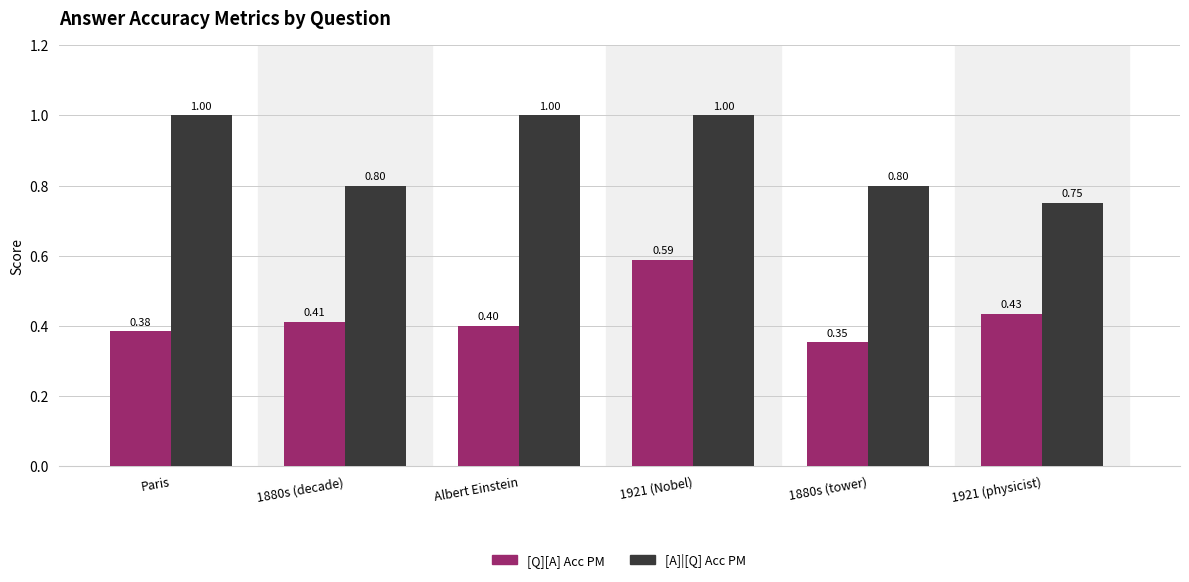

At 1921 (physicist), list the series in order from smallest to largest.

[Q][A] Acc PM, [A]|[Q] Acc PM